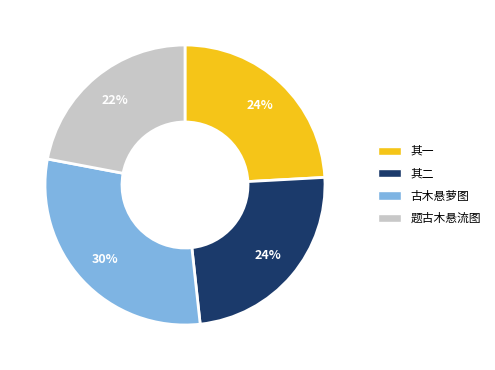

To the nearest percent, what is the average slice percentage?

25%